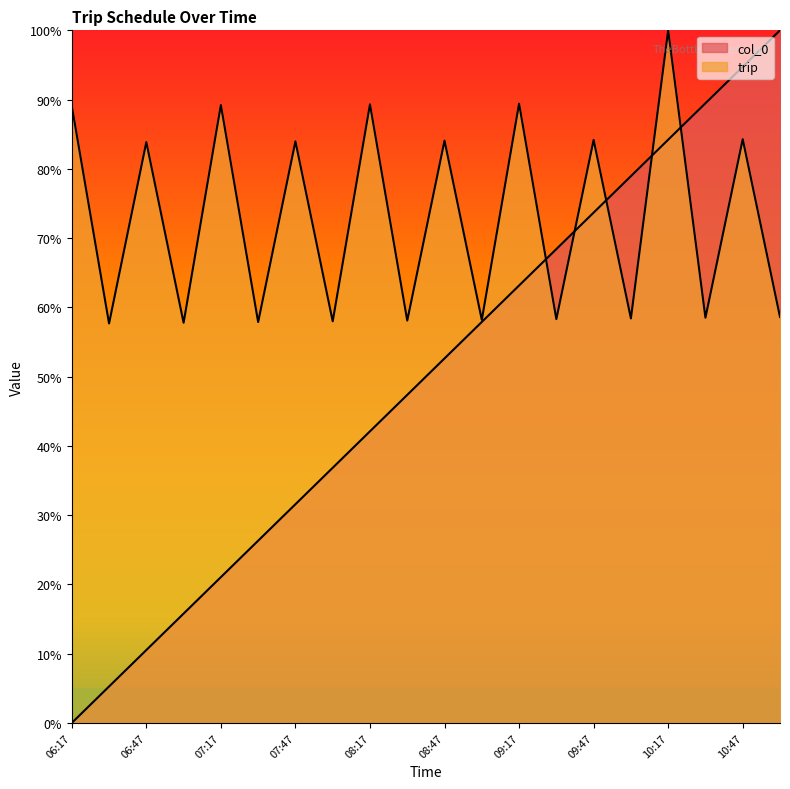

Rank the series by their maximum value, from highest to lowest.

col_0, trip